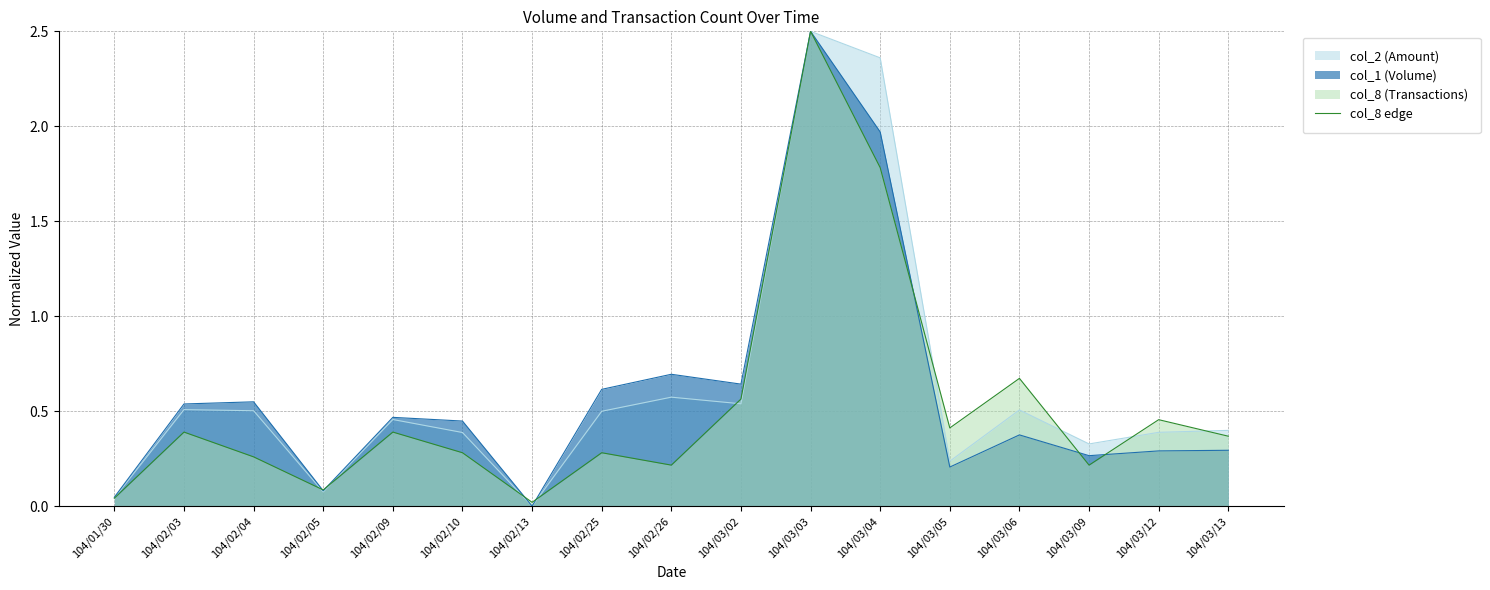

How many interior local valleys (lower than both neighbors) does the data have?

5